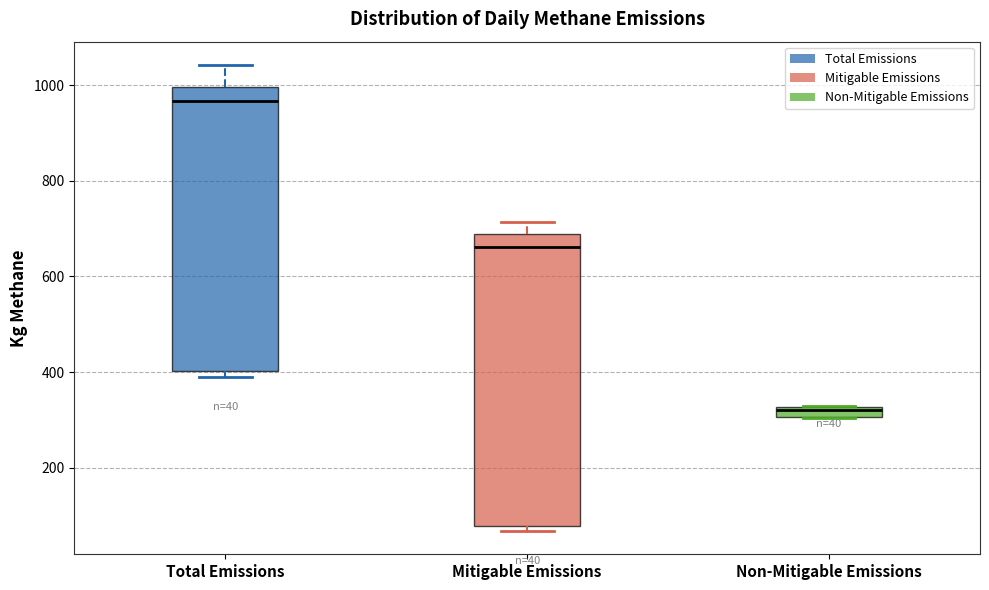

Which box has the highest median line?

Total Emissions